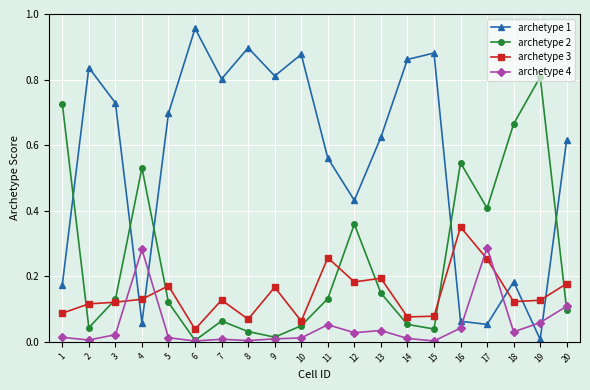

Which category has the highest value across all series?

6